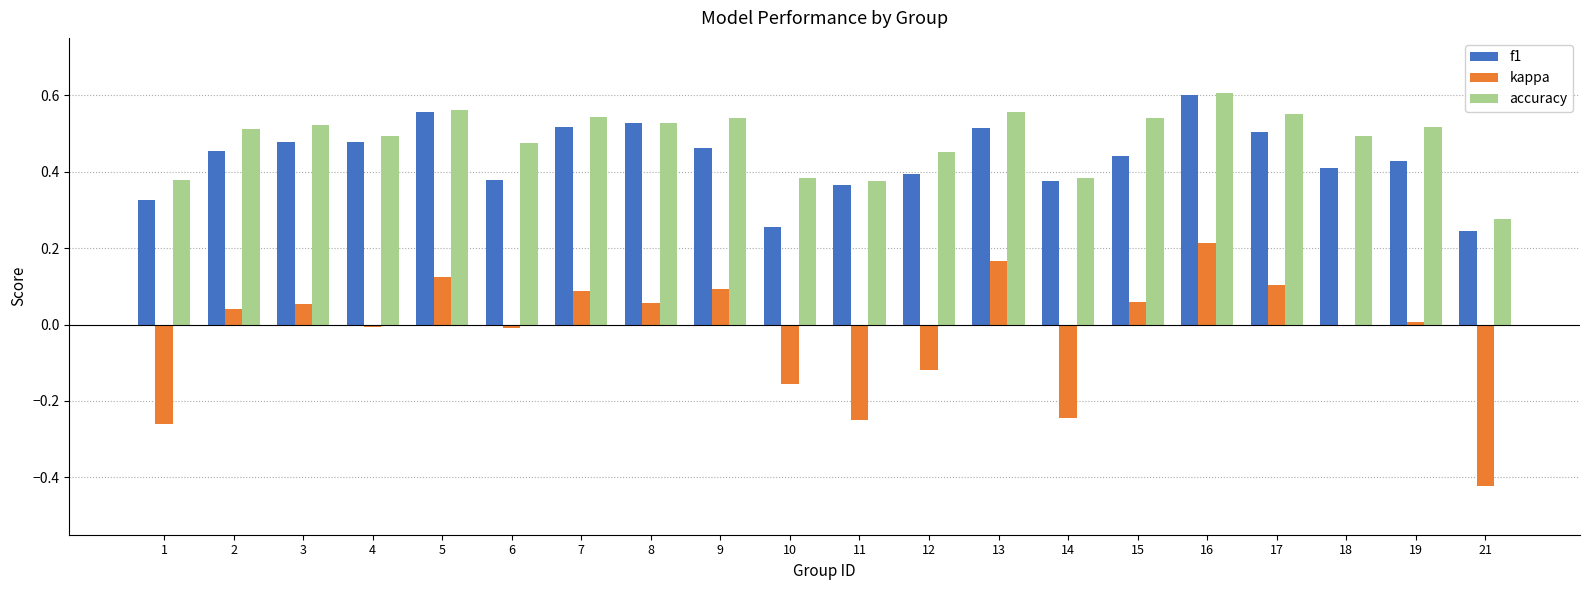

What is the sum of all kappa values?

-0.5